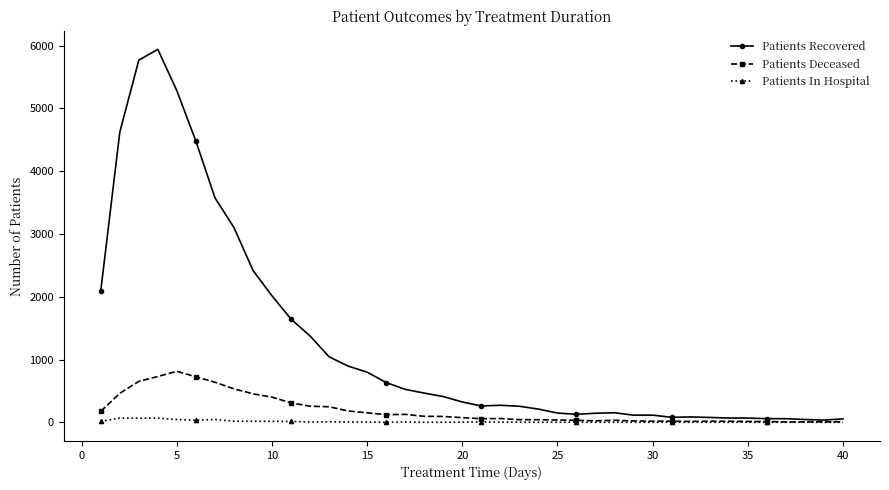

Rank the series by their maximum value, from lowest to highest.

Patients In Hospital, Patients Deceased, Patients Recovered